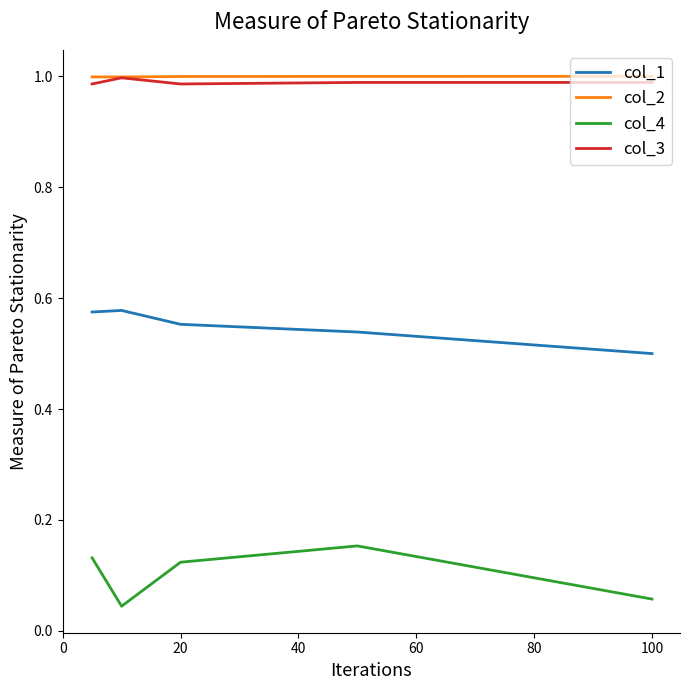

True or false: col_4 and col_3 intersect in this chart.

False